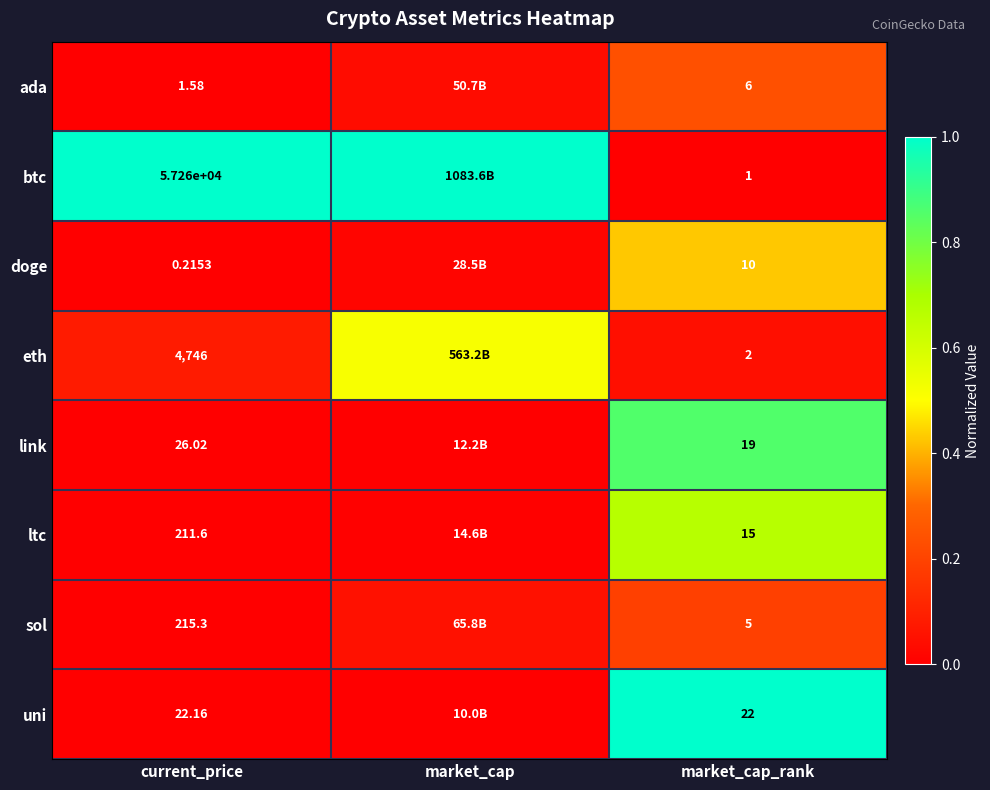

Rank the series at market_cap_rank from lowest to highest value.

btc, eth, sol, ada, doge, ltc, link, uni